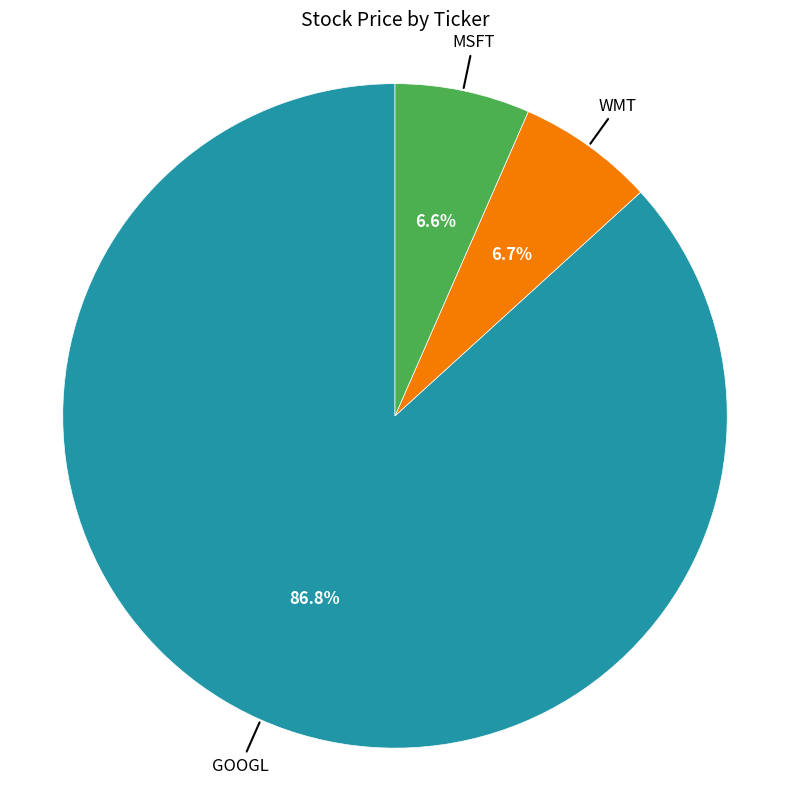

Is there any slice that represents more than half of the pie?

Yes